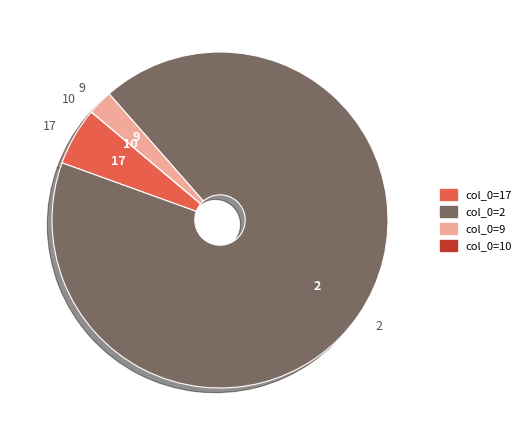

Which slice is the largest?

2